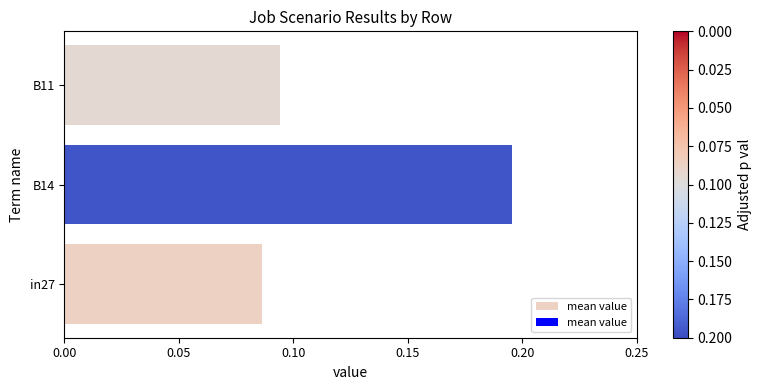

True or false: the data shows 0.0 at in27.

False